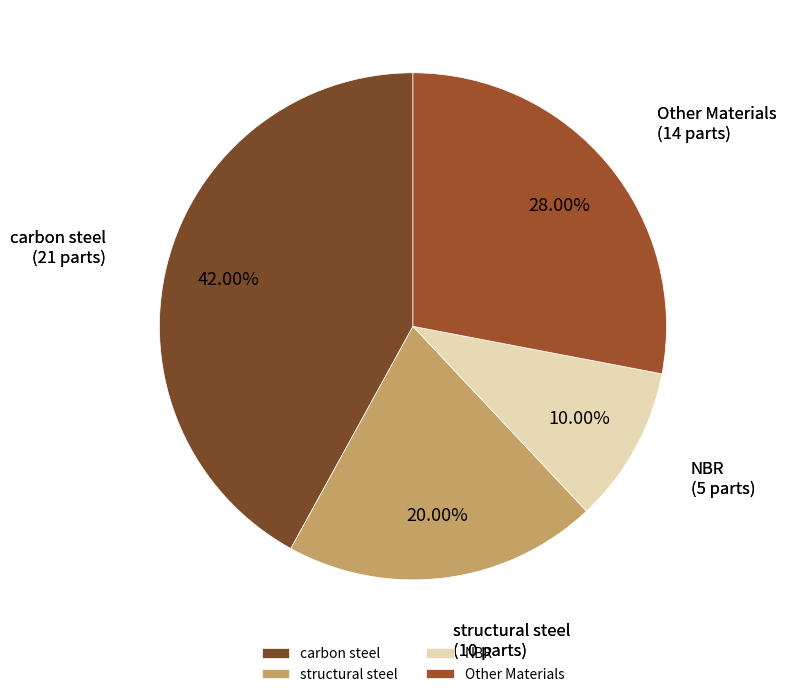

To the nearest percent, what is the difference between the largest and smallest slice percentages?

32%